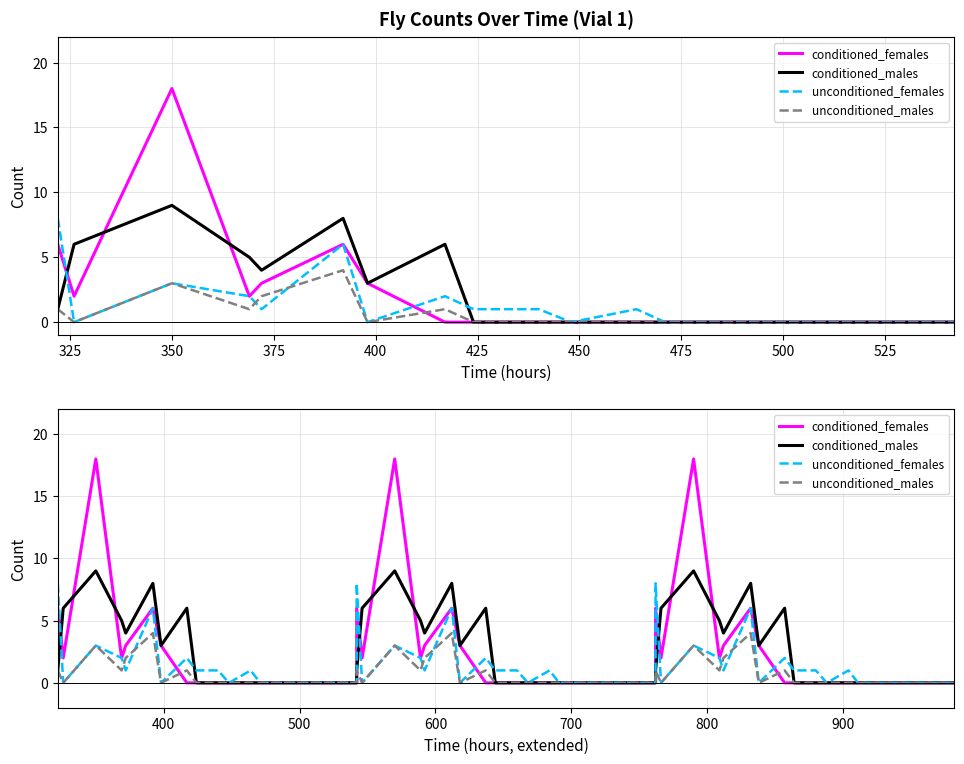

The value of unconditioned_males at 322 is 1. True or false?

True